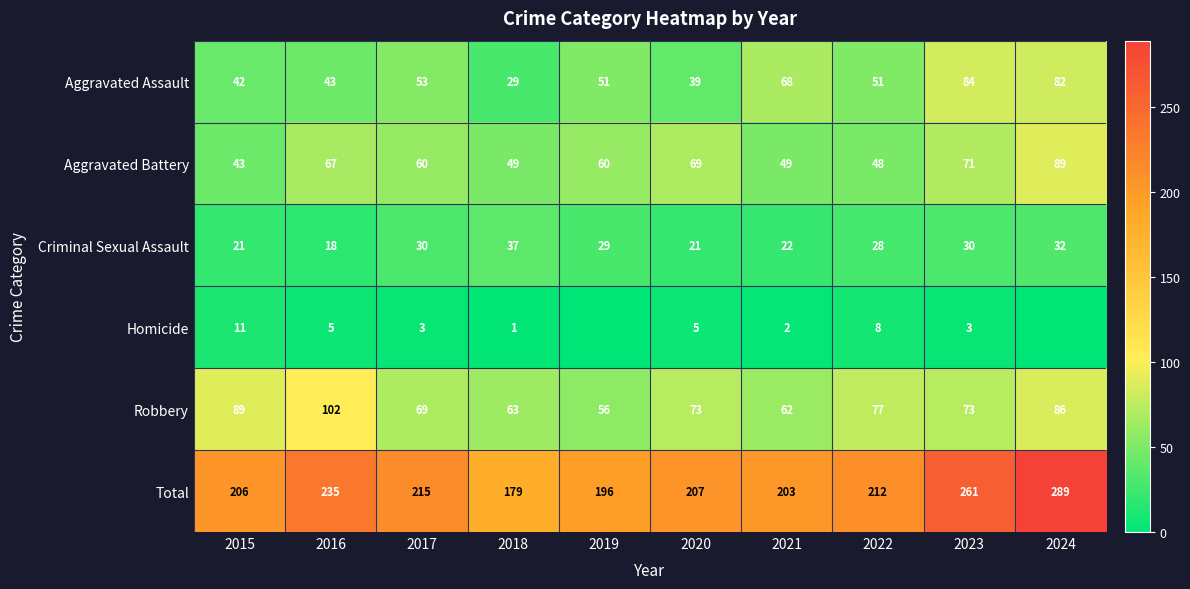

Where does the Robbery series first go above 73?

2015